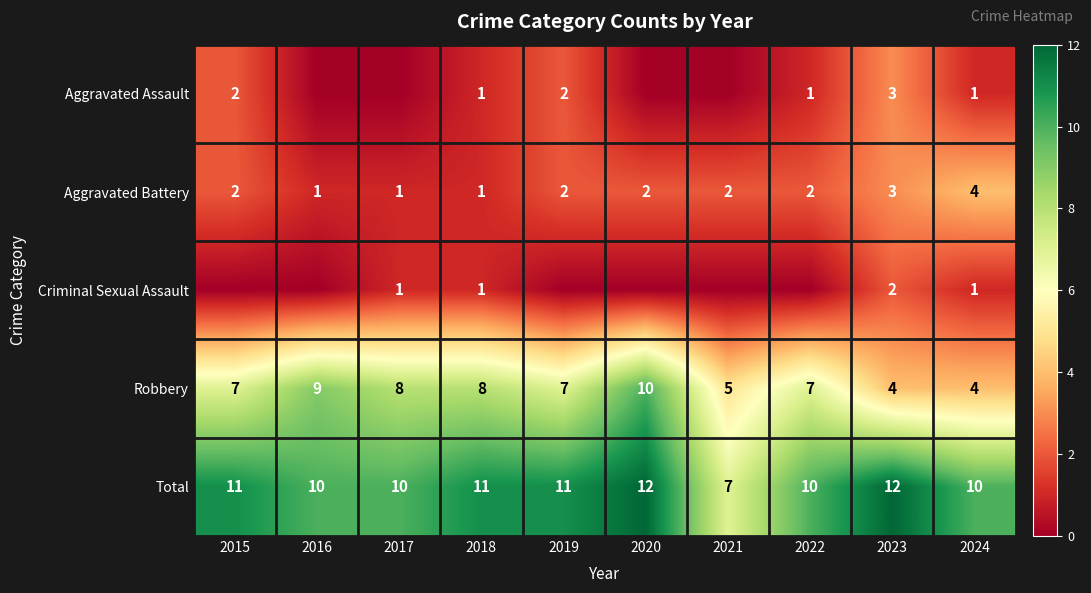

Is it true that Robbery equals 7 at 2019?

True